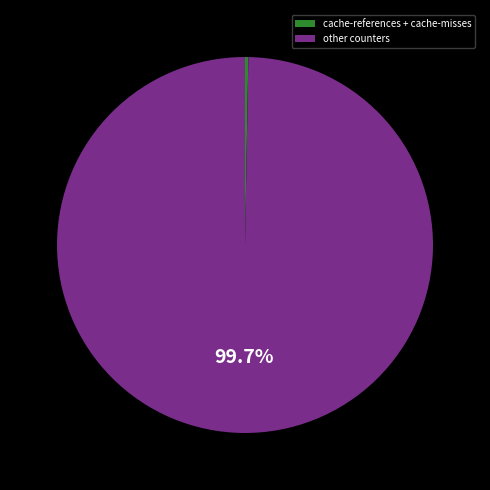

How many segments does this pie chart have?

2